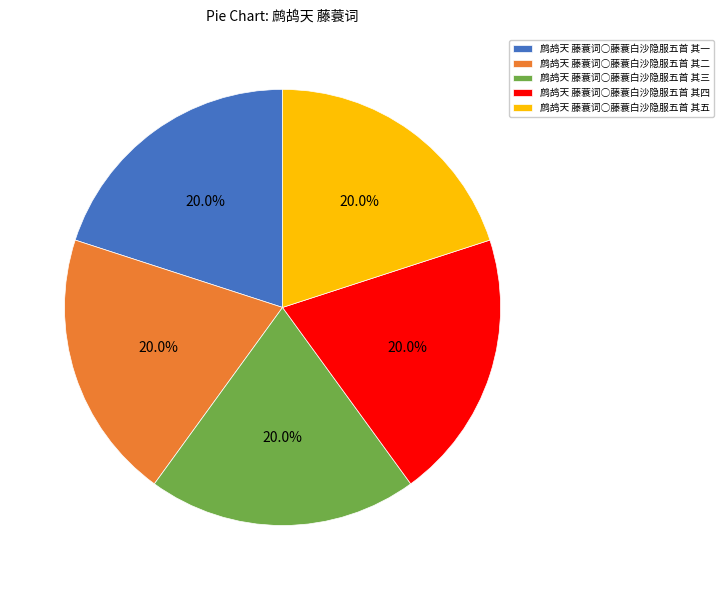

To the nearest percent, what percentage of the pie is 鹧鸪天 藤蓑词○藤蓑白沙隐服五首 其二?

20%